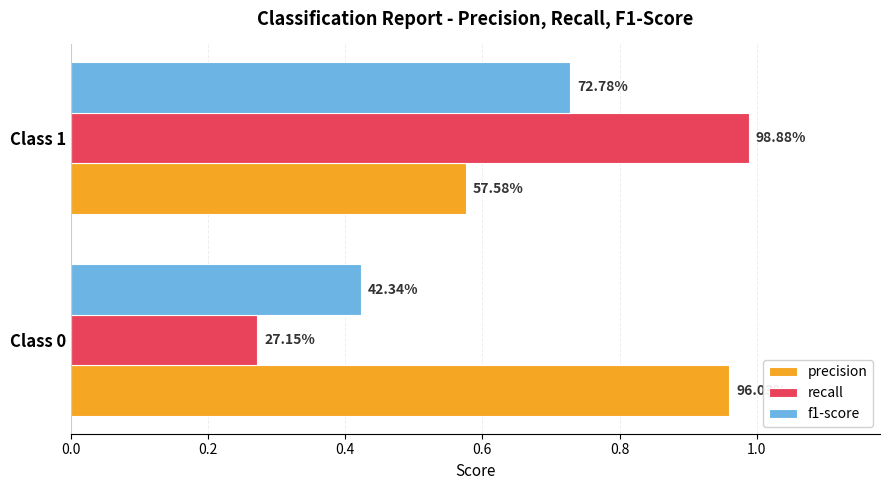

Which series has the widest spread of values?

recall